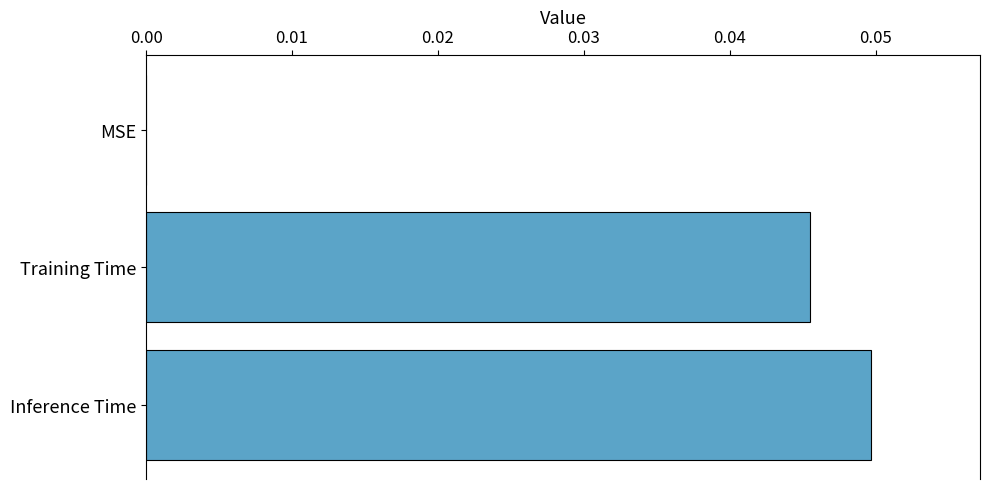

Between MSE and Training Time, which is larger?

Training Time